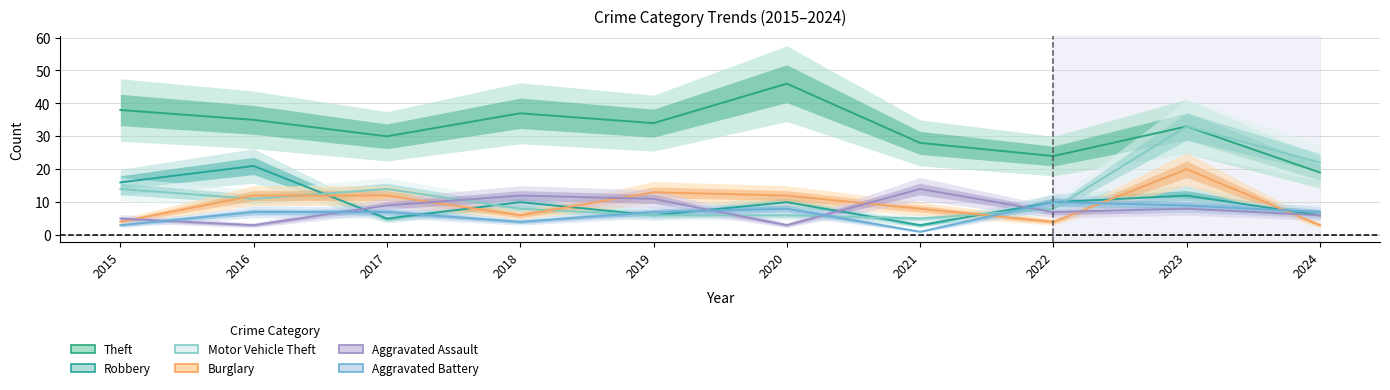

What is the value of the Aggravated Battery point at the 9th from the left?

9